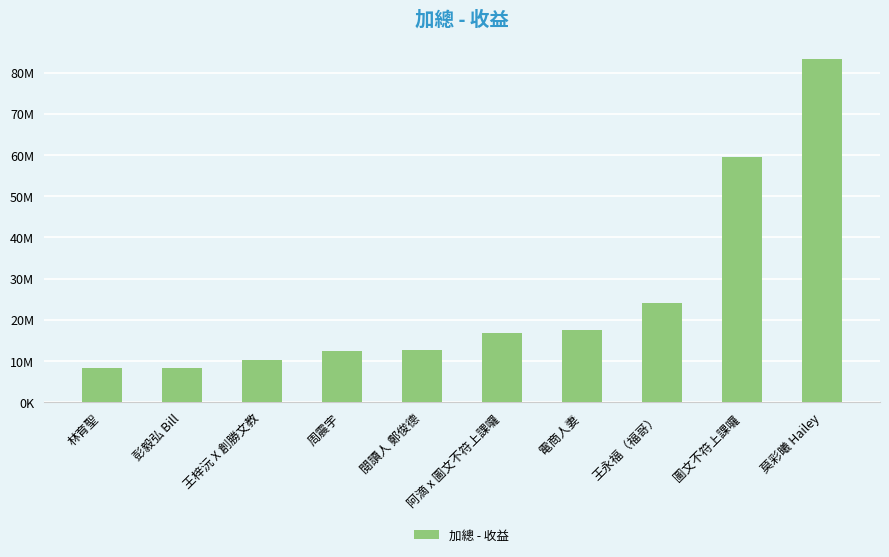

What is the sum of the values at 王永福（福哥） and 莫彩曦 Hailey?

107525000